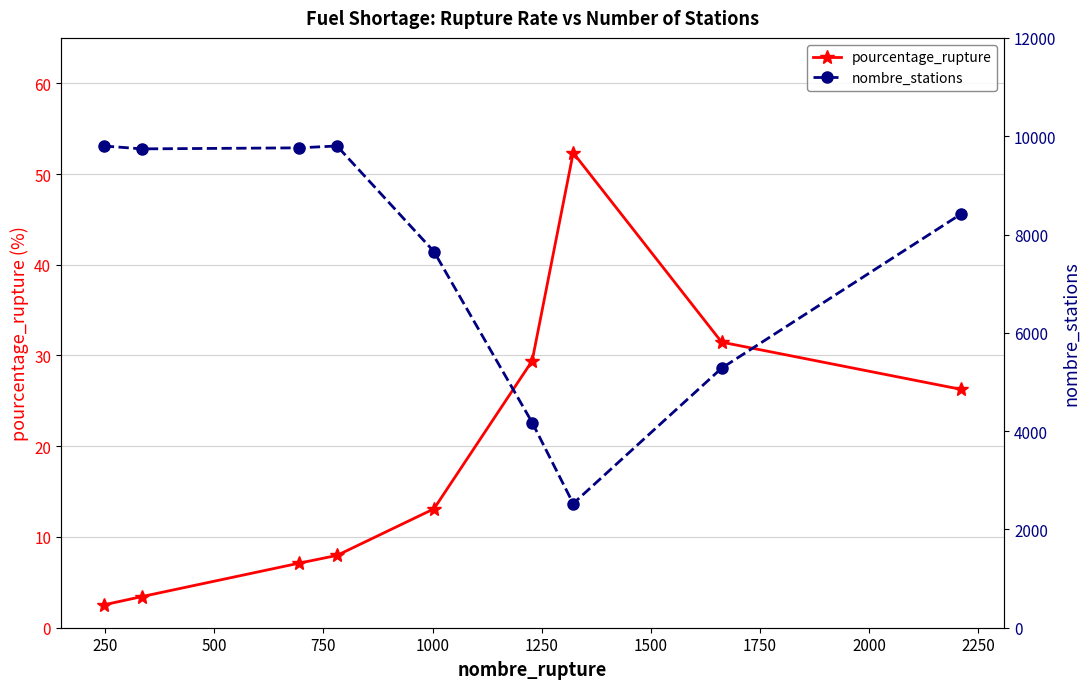

Reading left to right, transcribe all the data shown in this chart.

pourcentage_rupture: 2.5	3.4	7.1	8.0	13.1	29.4	52.3	31.5	26.3
nombre_stations: 9801.0	9742.0	9763.0	9801.0	7654.0	4175.0	2526.0	5281.0	8421.0